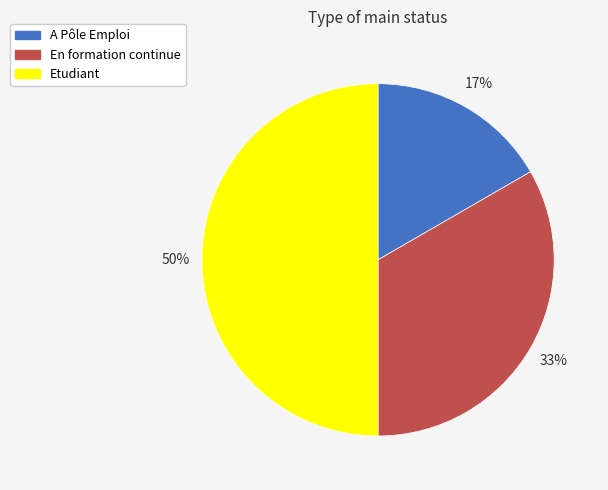

True or false: En formation continue accounts for 33% of the total.

True